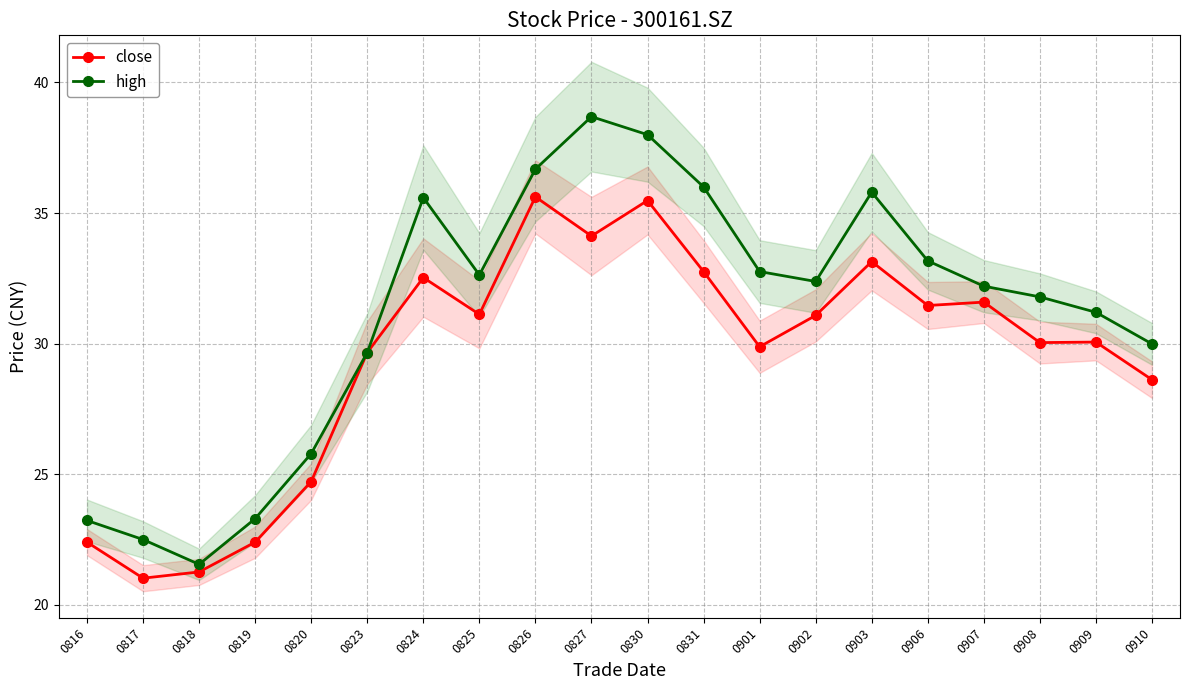

Reading left to right, extract all data points from this chart.

close: 22.4	21.0	21.3	22.4	24.7	29.7	32.5	31.1	35.6	34.1	35.5	32.8	29.9	31.1	33.1	31.5	31.6	30.0	30.1	28.6
high: 23.2	22.5	21.6	23.3	25.8	29.7	35.6	32.6	36.7	38.7	38.0	36.0	32.8	32.4	35.8	33.2	32.2	31.8	31.2	30.0